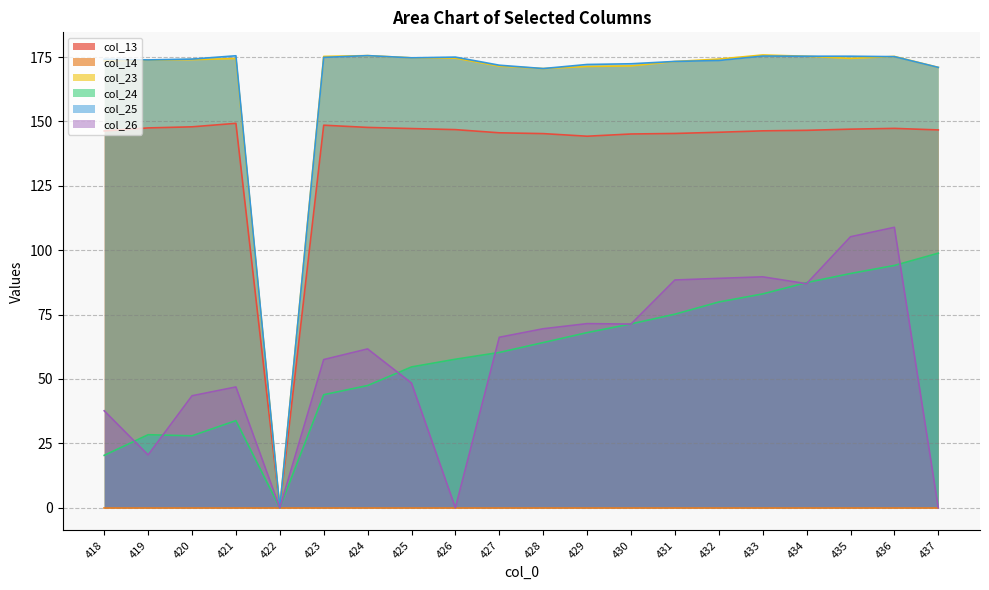

At which category is the sum across all series the highest?

436